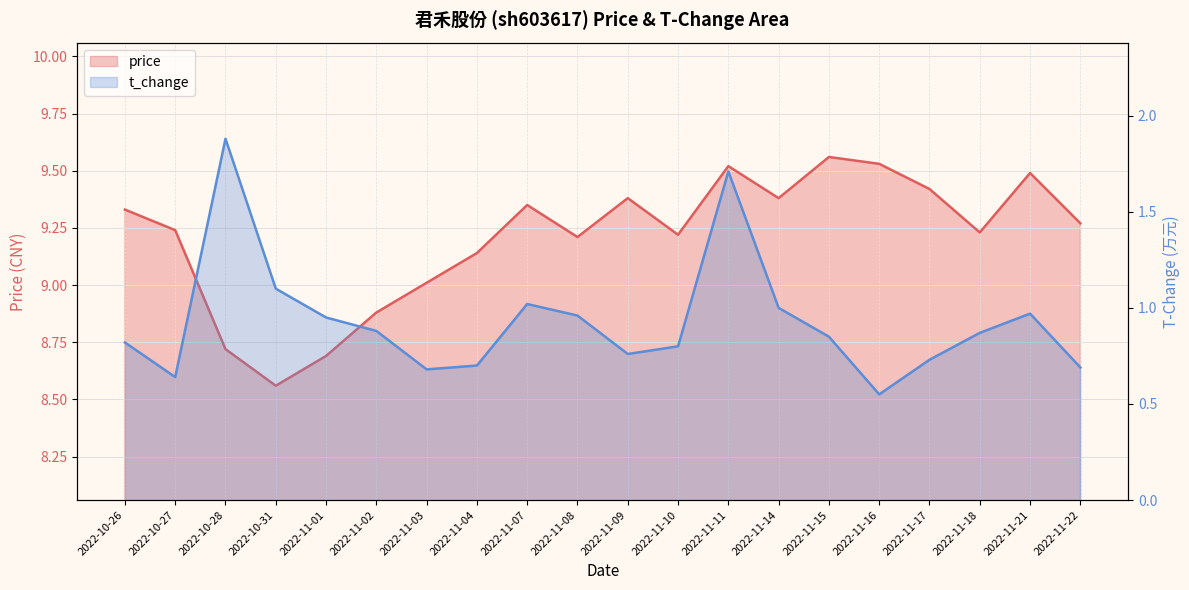

What is the sum of all price values?

184.1